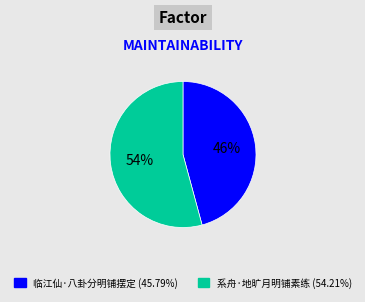

Rank the categories by value from lowest to highest.

临江仙·八卦分明铺摆定, 系舟·地旷月明铺素练